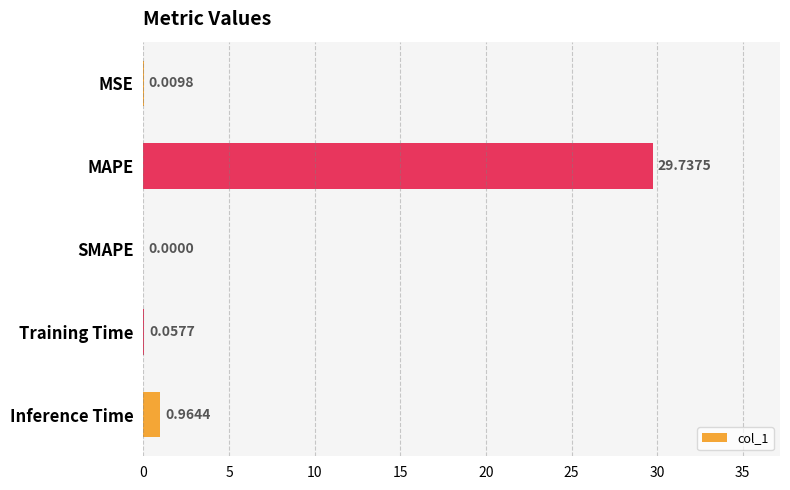

Which category has the highest value across all series?

MAPE